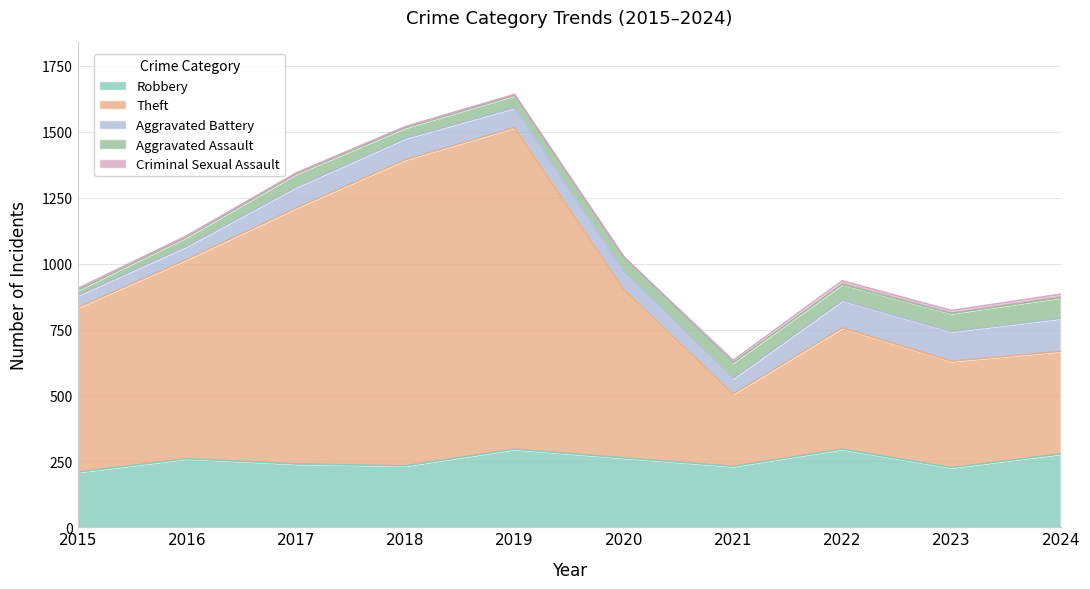

List the labels in order of Aggravated Battery value, largest first.

2024, 2023, 2022, 2018, 2017, 2019, 2020, 2021, 2016, 2015